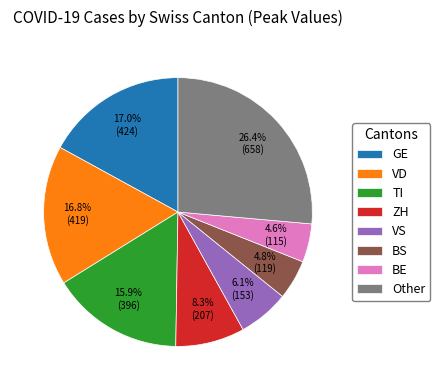

Which slice is the largest?

Other